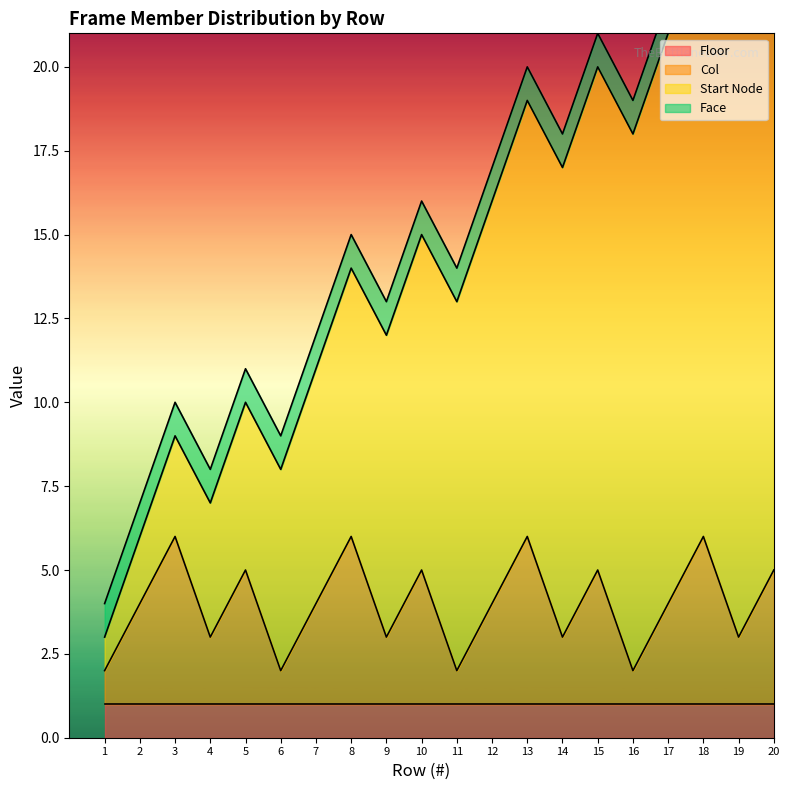

What are all the series names shown in the legend?

Floor, Col, Start Node, Face